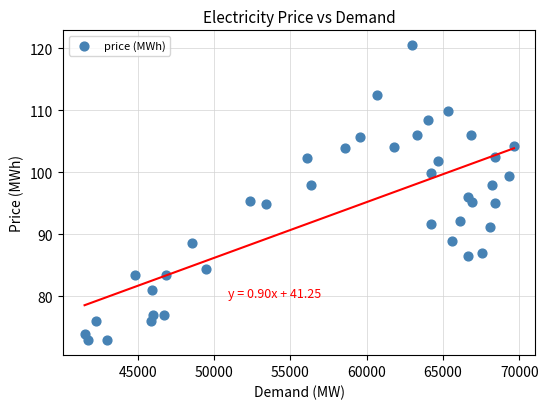

What is the range of Y values (max minus min)?

47.6